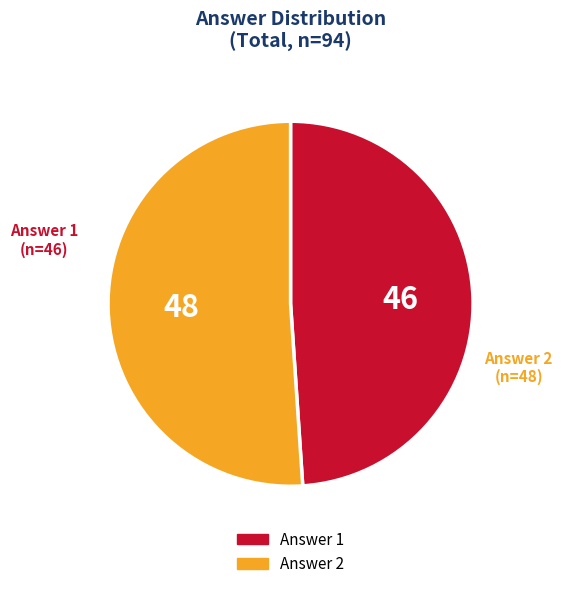

Between Answer 2 and Answer 1, which is larger?

Answer 2